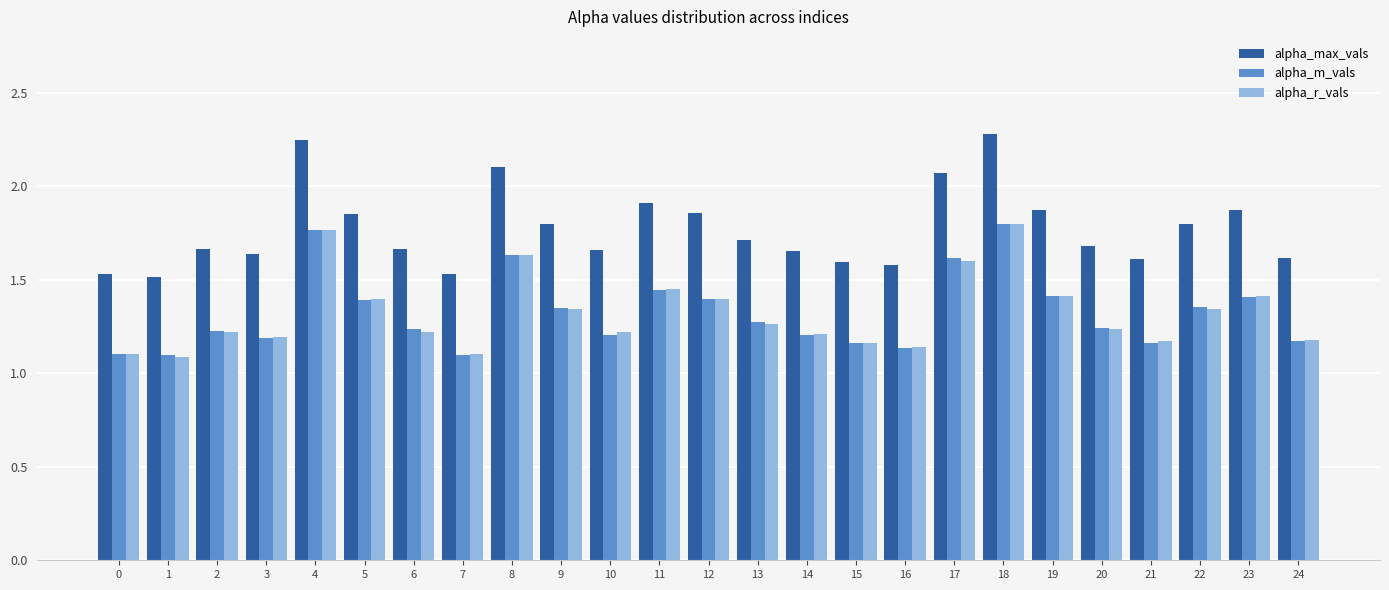

Count the alpha_m_vals values in the range 1 to 2.

25